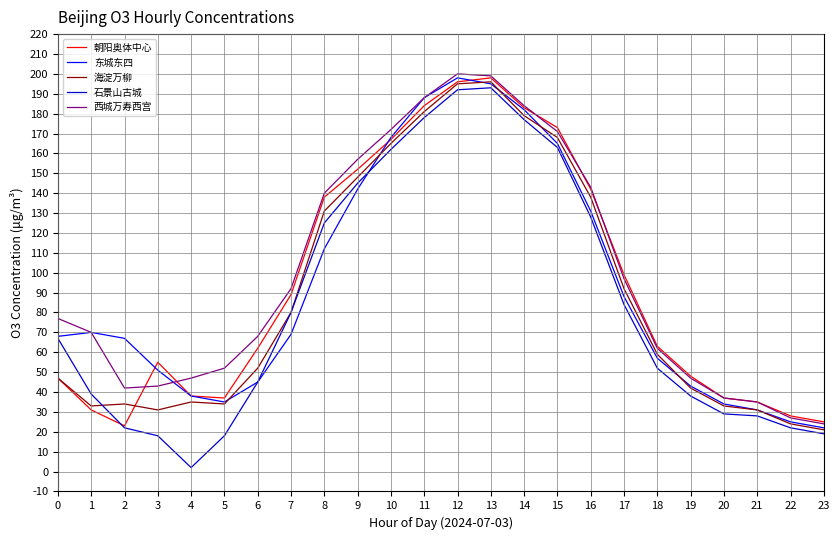

What is the highest value of the 东城东四 series?

198